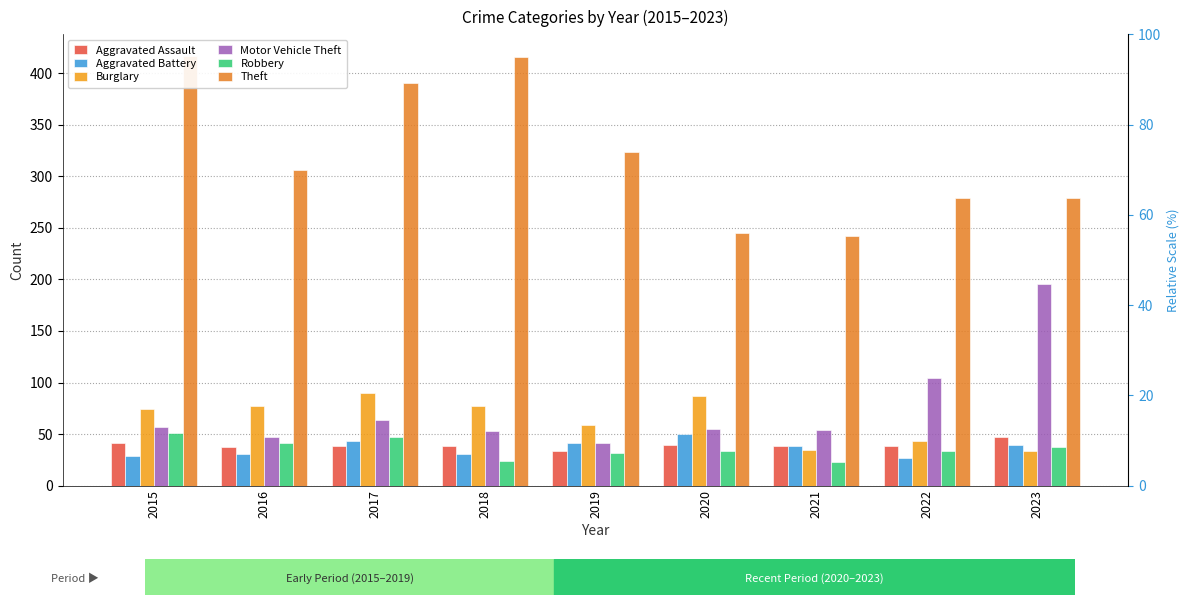

What is the value of the Aggravated Assault bar at the 1st from the left?

41